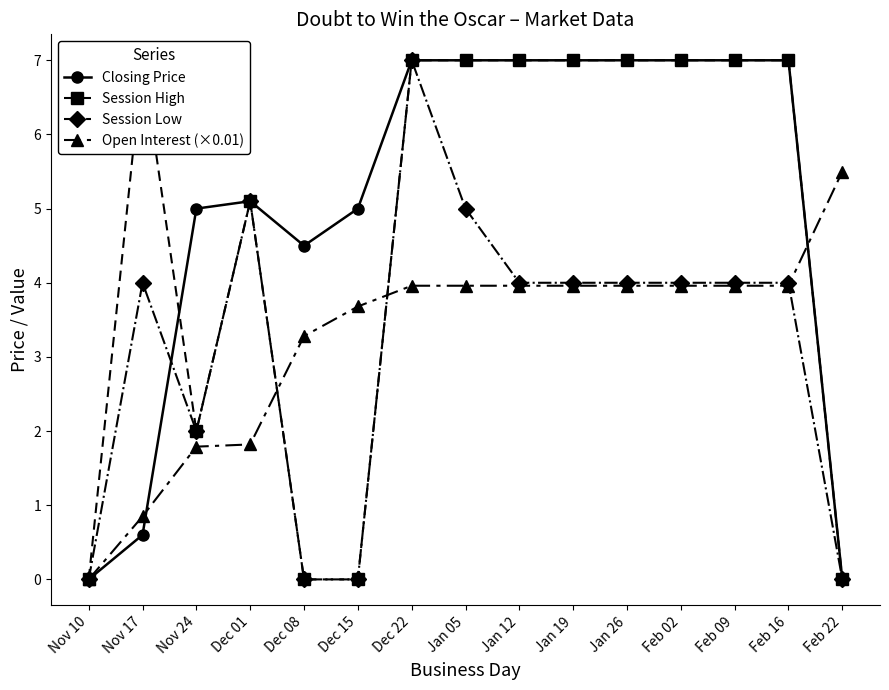

Reading left to right, what are all the values shown in this chart?

Closing Price: 0.0	0.6	5.0	5.1	4.5	5.0	7.0	7.0	7.0	7.0	7.0	7.0	7.0	7.0	0.0
Session High: 0.0	7.0	2.0	5.1	0.0	0.0	7.0	7.0	7.0	7.0	7.0	7.0	7.0	7.0	0.0
Session Low: 0.0	4.0	2.0	5.1	0.0	0.0	7.0	5.0	4.0	4.0	4.0	4.0	4.0	4.0	0.0
Open Interest (×0.01): 0.0	0.8	1.8	1.8	3.3	3.7	4.0	4.0	4.0	4.0	4.0	4.0	4.0	4.0	5.5